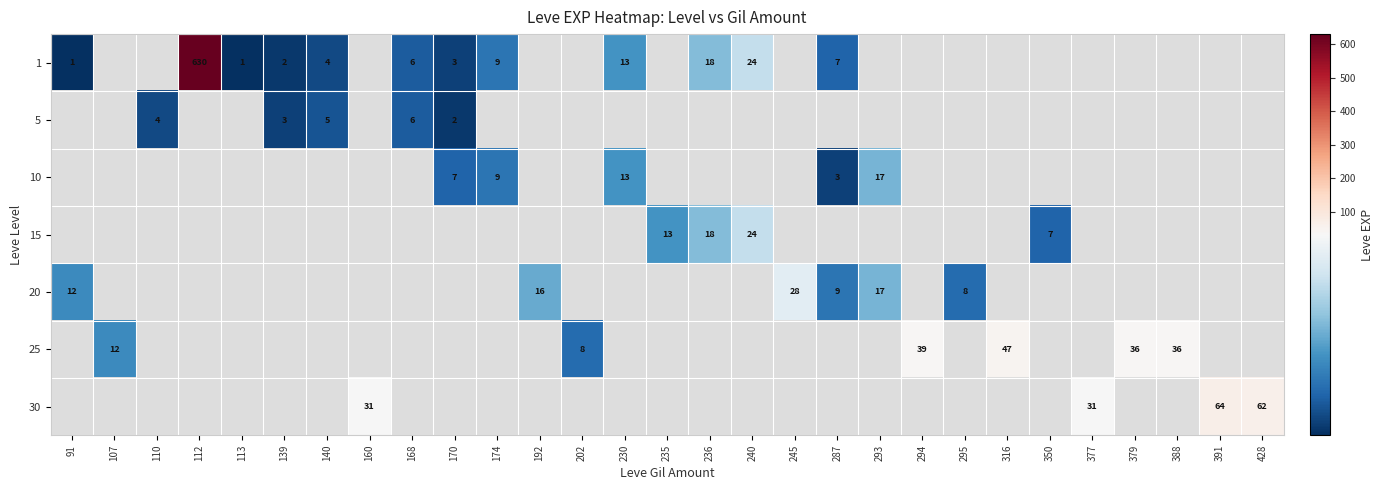

How many values in 30 are above zero?

4